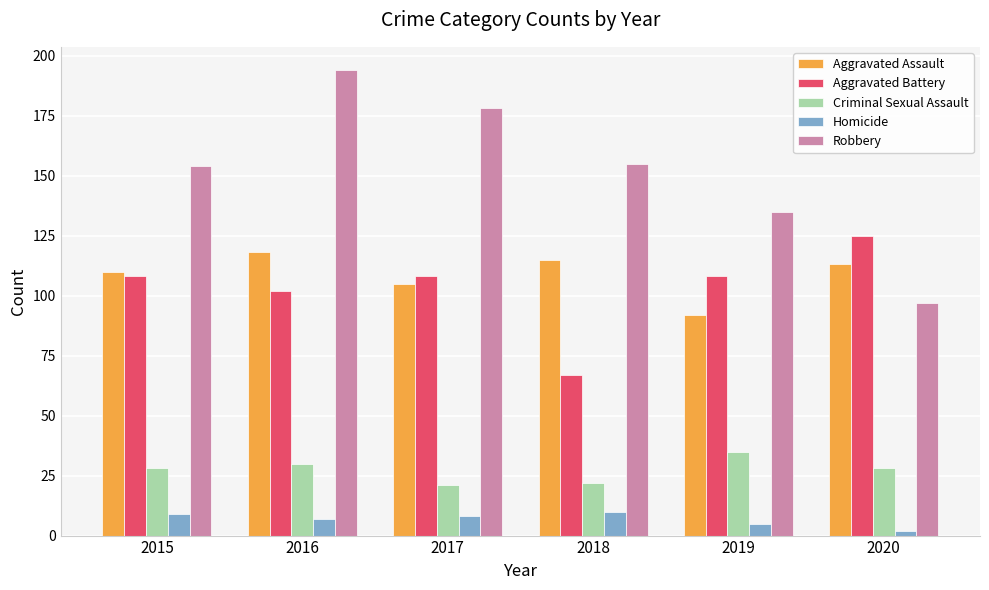

What is the value of the Homicide bar at the 4th from the left?

10